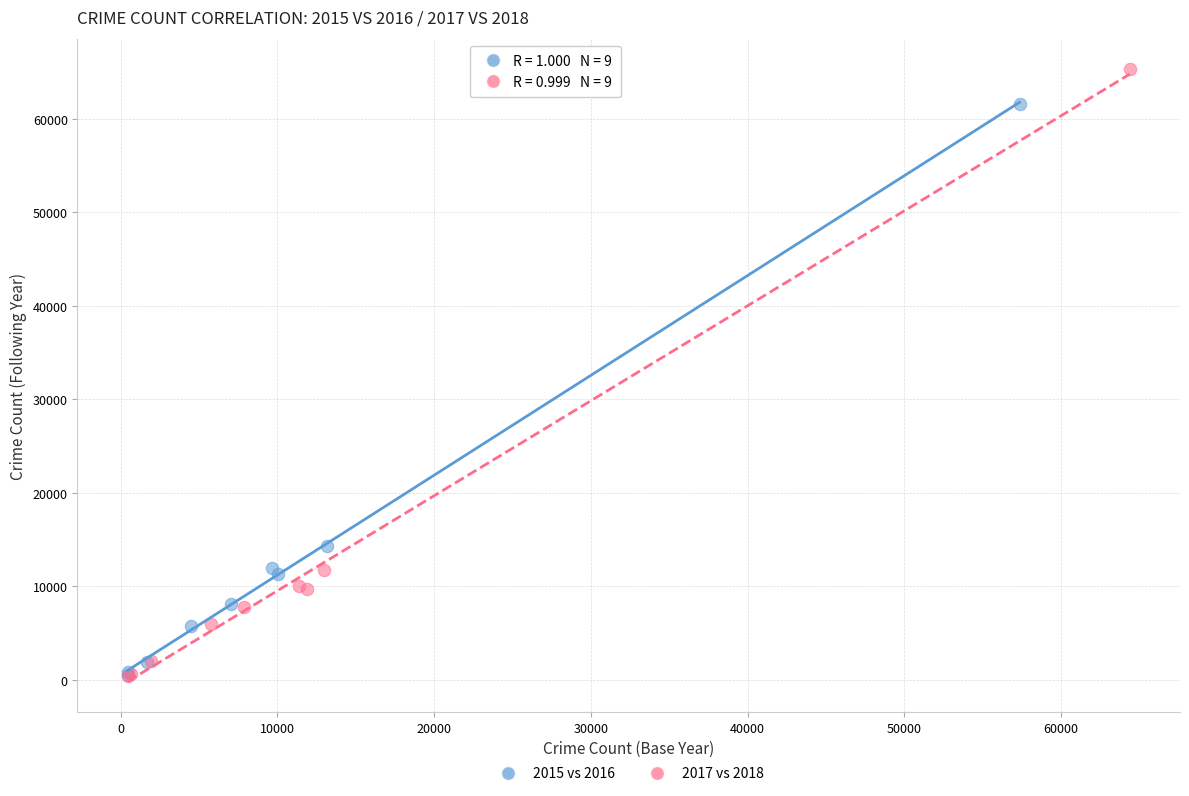

What are all the series names shown in the legend?

2015 vs 2016, 2017 vs 2018